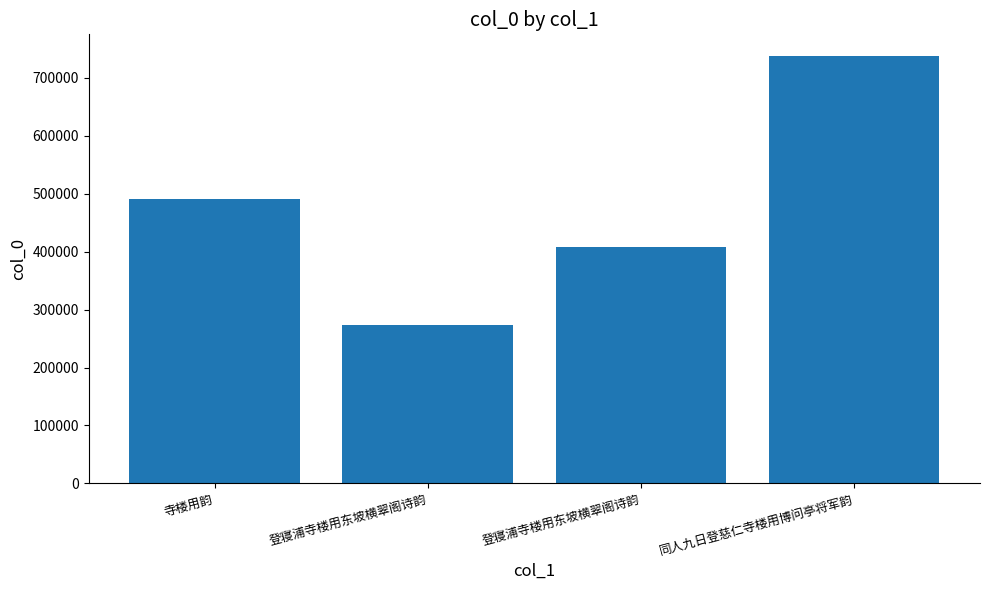

How many data points does each series have?

4